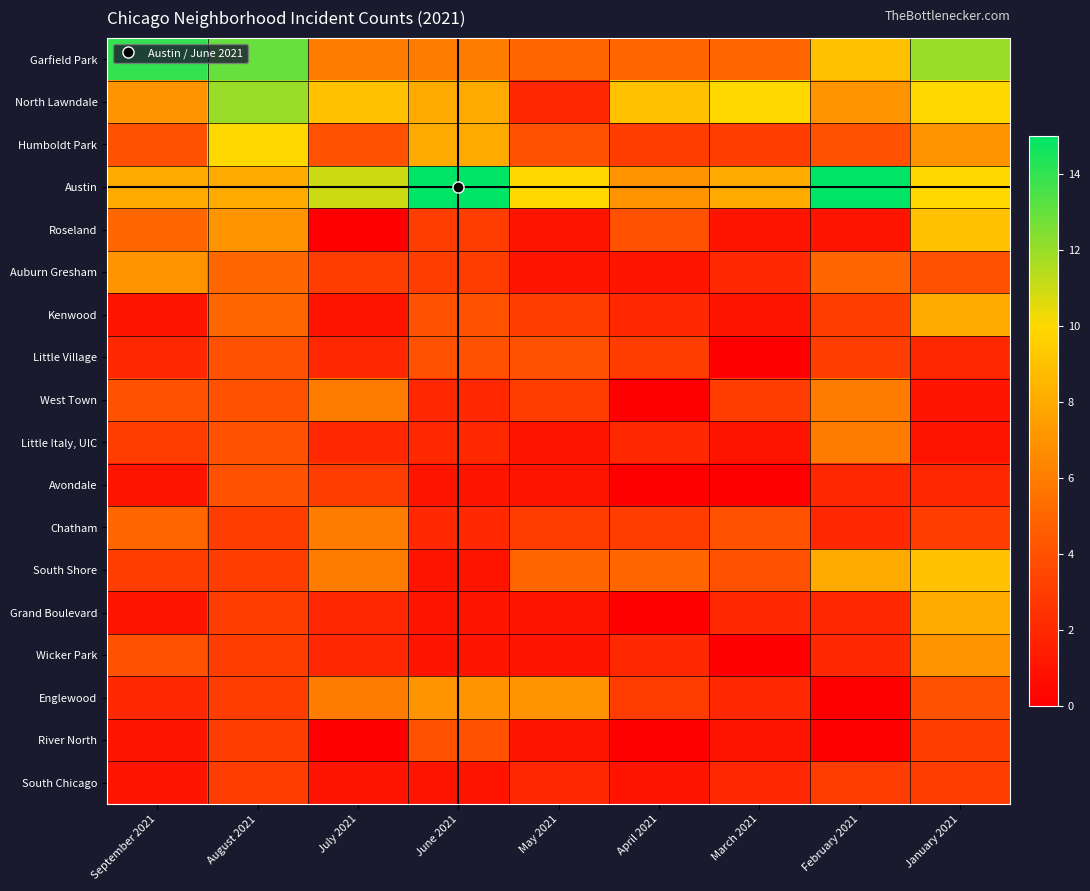

Between February 2021 and August 2021, which is larger?

August 2021